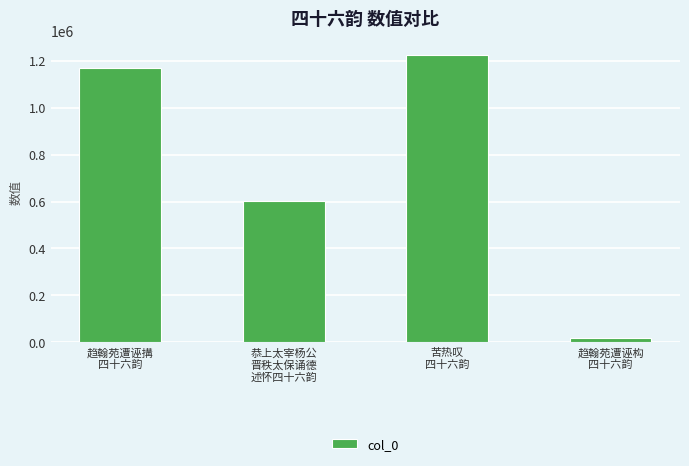

Rank the categories by value from lowest to highest.

趋翰苑遭诬构
四十六韵, 恭上太宰杨公
晋秩太保诵德
述怀四十六韵, 趋翰苑遭诬搆
四十六韵, 苦热叹
四十六韵